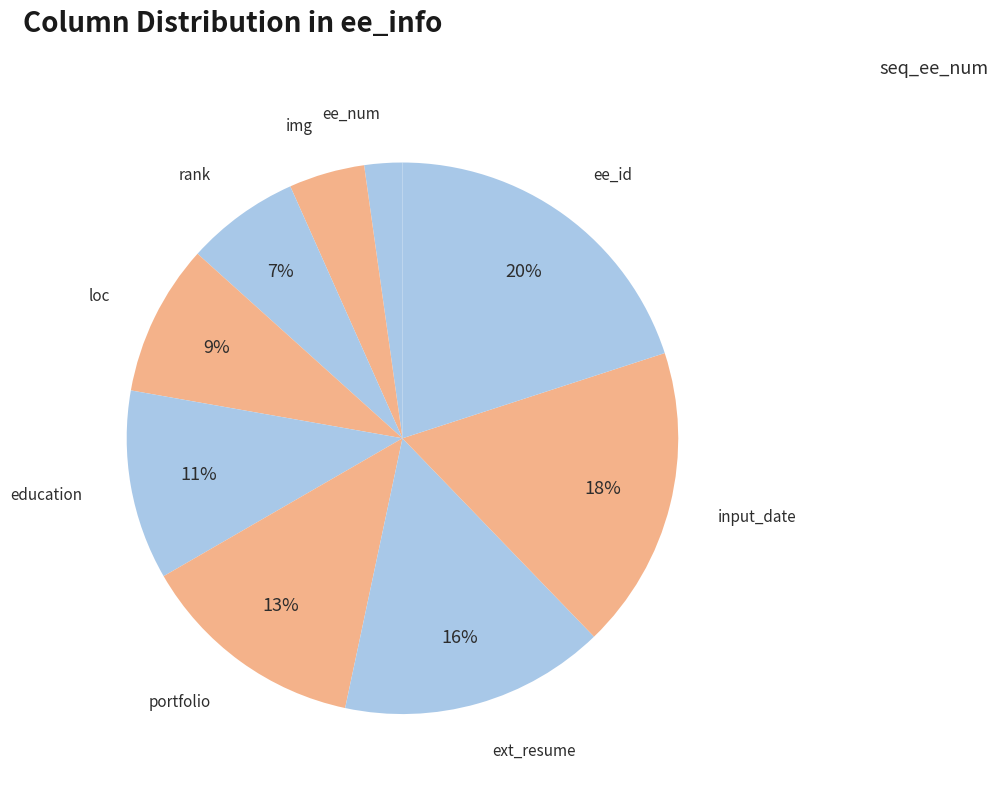

How many segments does this pie chart have?

9